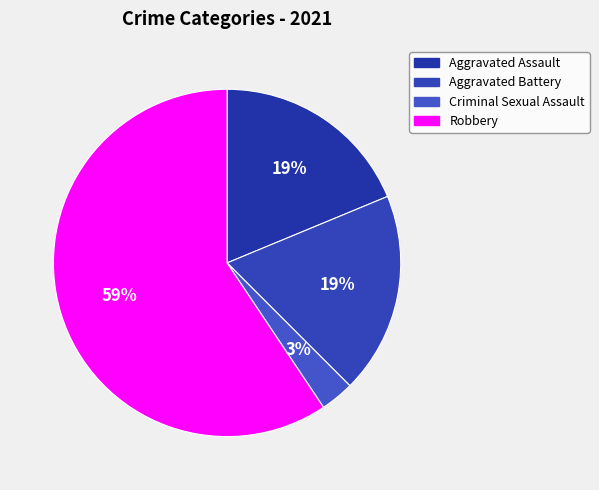

Which slice is the smallest?

Criminal Sexual Assault